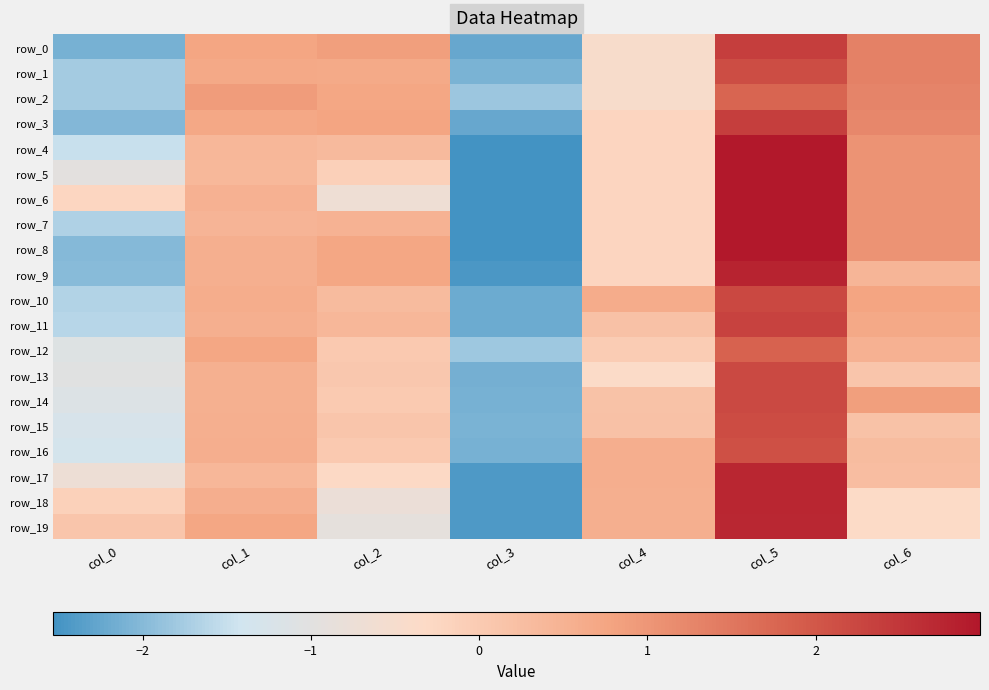

Reading left to right, transcribe all the data shown in this chart.

row_0: -2.1	0.8	0.9	-2.2	-0.4	2.4	1.3
row_1: -1.8	0.7	0.7	-2.1	-0.4	2.1	1.3
row_2: -1.8	0.9	0.7	-1.8	-0.4	1.8	1.3
row_3: -2.0	0.7	0.8	-2.2	-0.2	2.4	1.3
row_4: -1.5	0.4	0.3	-2.5	-0.2	3.0	1.1
row_5: -1.0	0.4	-0.1	-2.5	-0.2	3.0	1.1
row_6: -0.2	0.5	-0.7	-2.5	-0.2	3.0	1.1
row_7: -1.7	0.4	0.5	-2.5	-0.2	3.0	1.1
row_8: -2.0	0.6	0.7	-2.5	-0.2	3.0	1.1
row_9: -2.0	0.6	0.7	-2.5	-0.2	2.8	0.4
row_10: -1.7	0.6	0.3	-2.2	0.6	2.2	0.8
row_11: -1.6	0.6	0.4	-2.2	0.2	2.3	0.7
row_12: -1.1	0.7	0.0	-1.8	-0.0	1.8	0.5
row_13: -1.0	0.5	0.1	-2.1	-0.4	2.2	0.1
row_14: -1.2	0.5	0.0	-2.1	0.2	2.2	0.9
row_15: -1.3	0.6	0.1	-2.1	0.2	2.2	0.2
row_16: -1.3	0.6	0.0	-2.1	0.6	2.1	0.3
row_17: -0.7	0.4	-0.3	-2.4	0.6	2.8	0.3
row_18: -0.1	0.6	-0.8	-2.4	0.6	2.7	-0.3
row_19: 0.1	0.7	-0.9	-2.4	0.5	2.7	-0.3